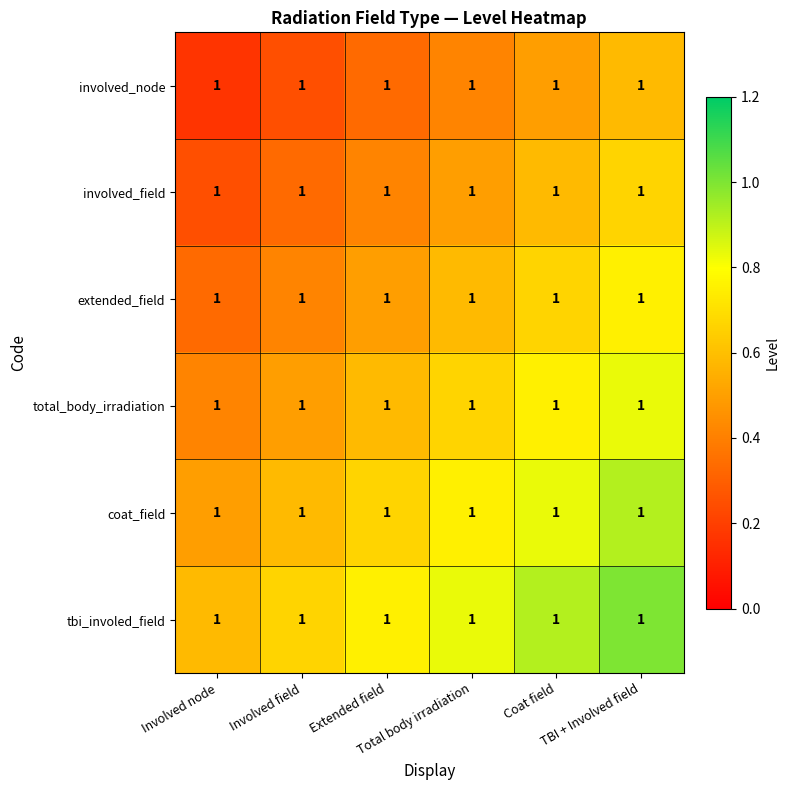

How many series are shown in this chart?

6